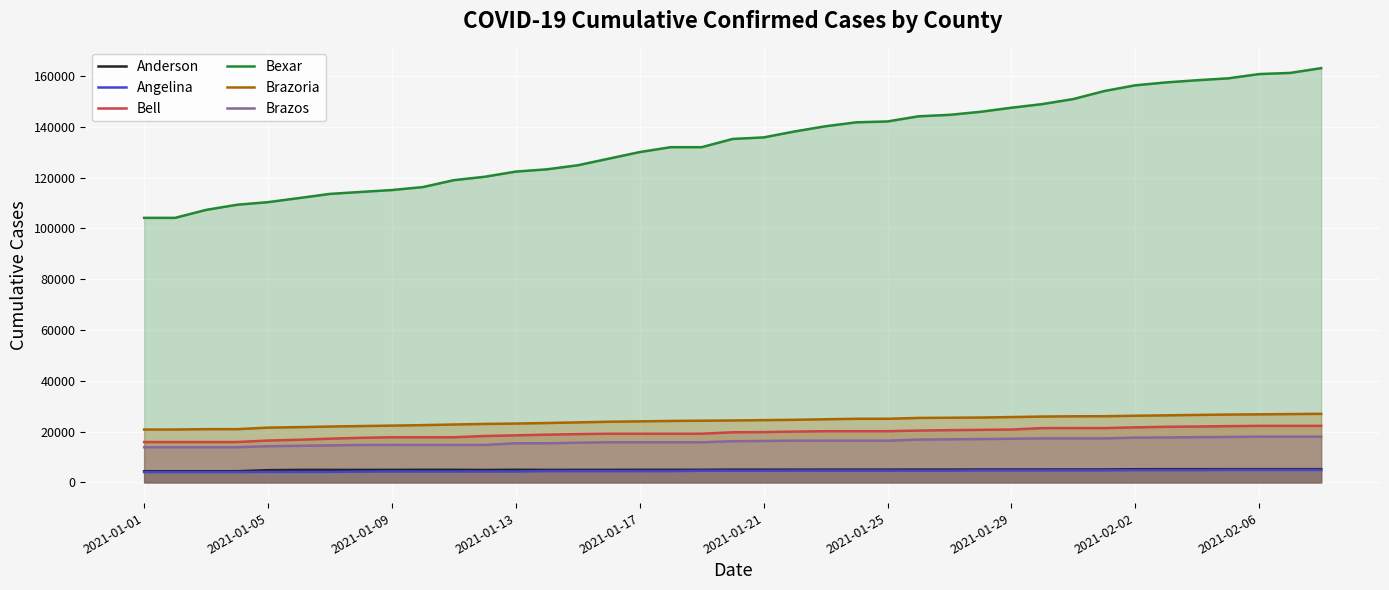

Is it true that Angelina equals 4722 at 31?

True